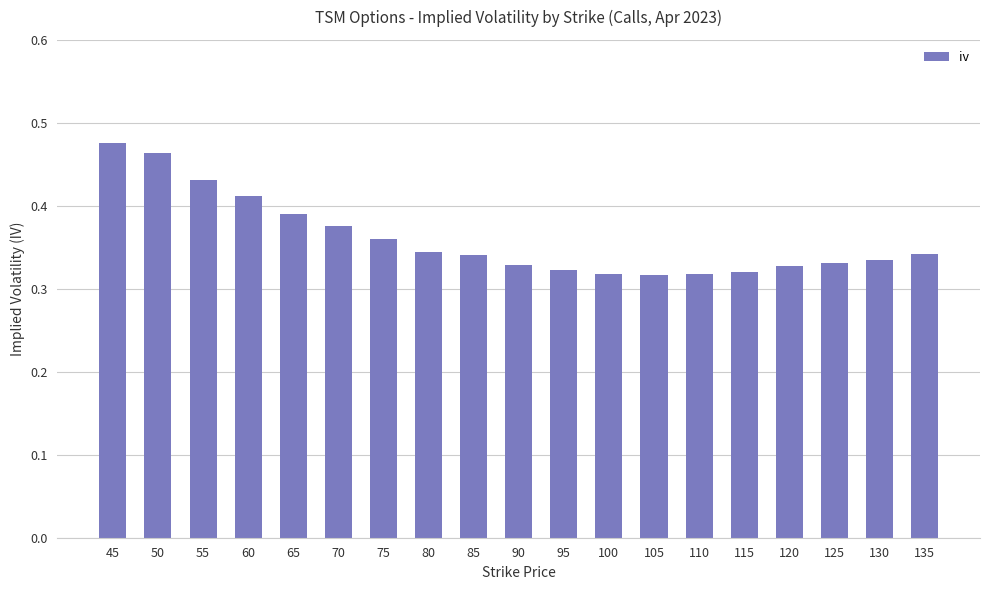

Which category has the highest value across all series?

45